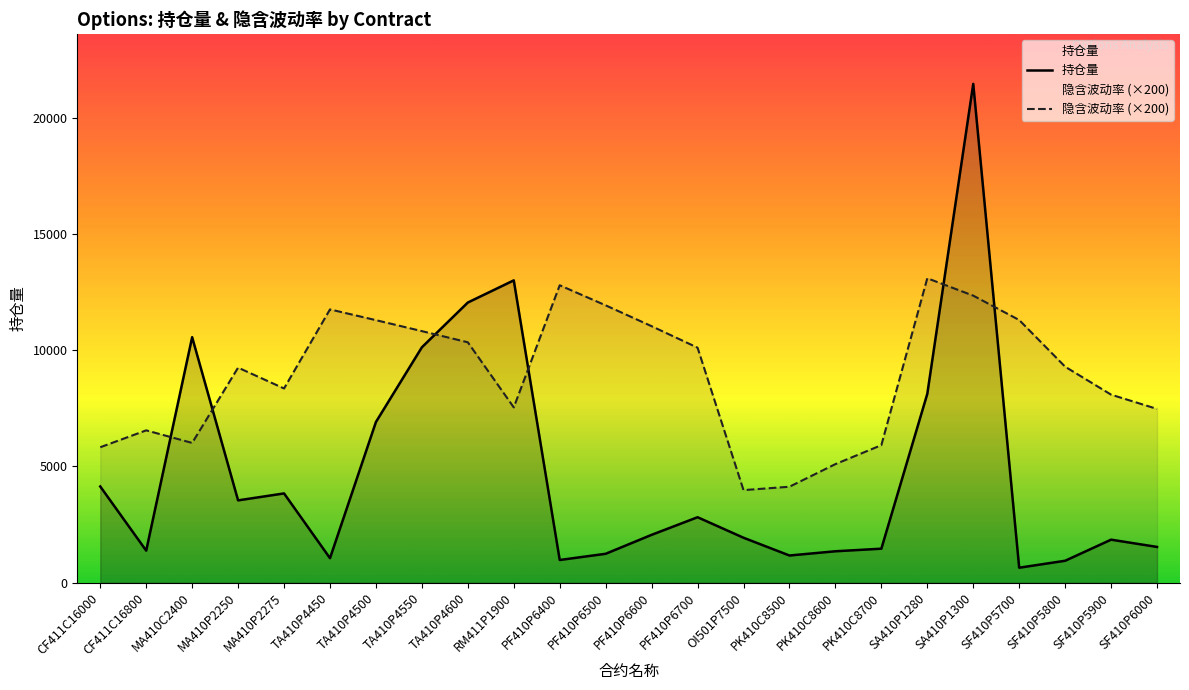

After their last crossing, which series has the higher values: 持仓量 or 隐含波动率?

隐含波动率